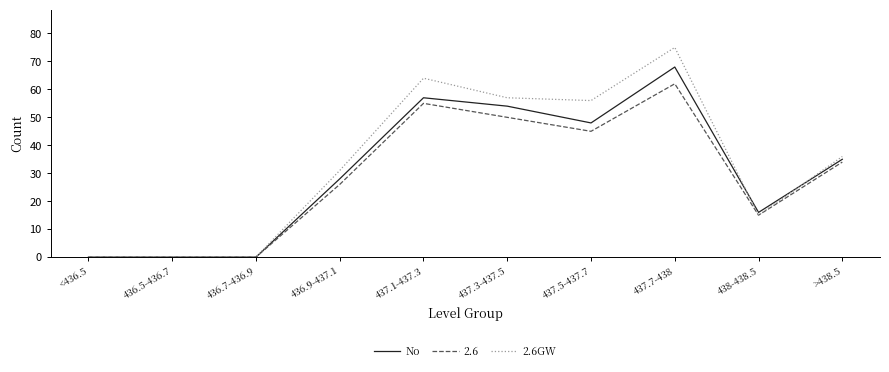

What is the total value across all series at 437.7-438?

205